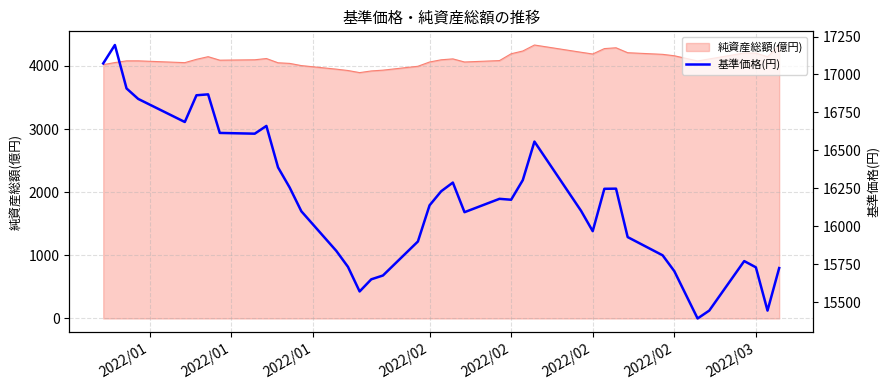

Where does the data first go above 16175?

2022/01